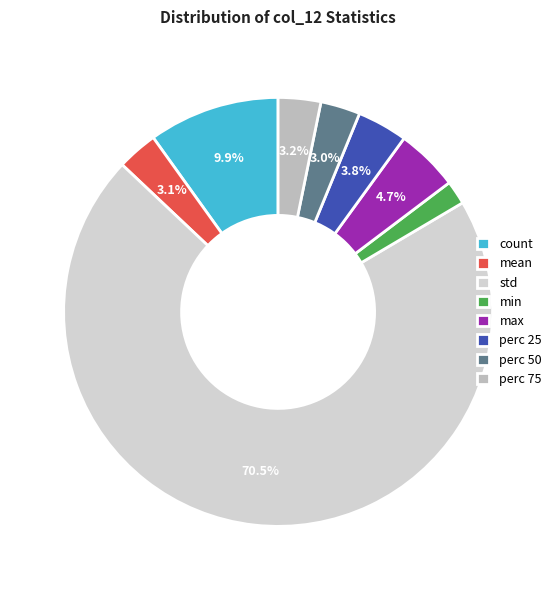

What percentage is the mean slice, to the nearest percent?

3%